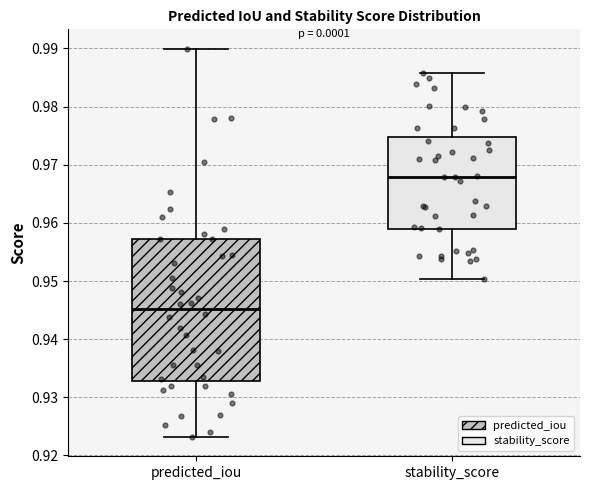

Where does the median line of the box for stability_score sit on the y-axis? The values are not printed on the chart, so give them approximately, as read against the axis.

0.968